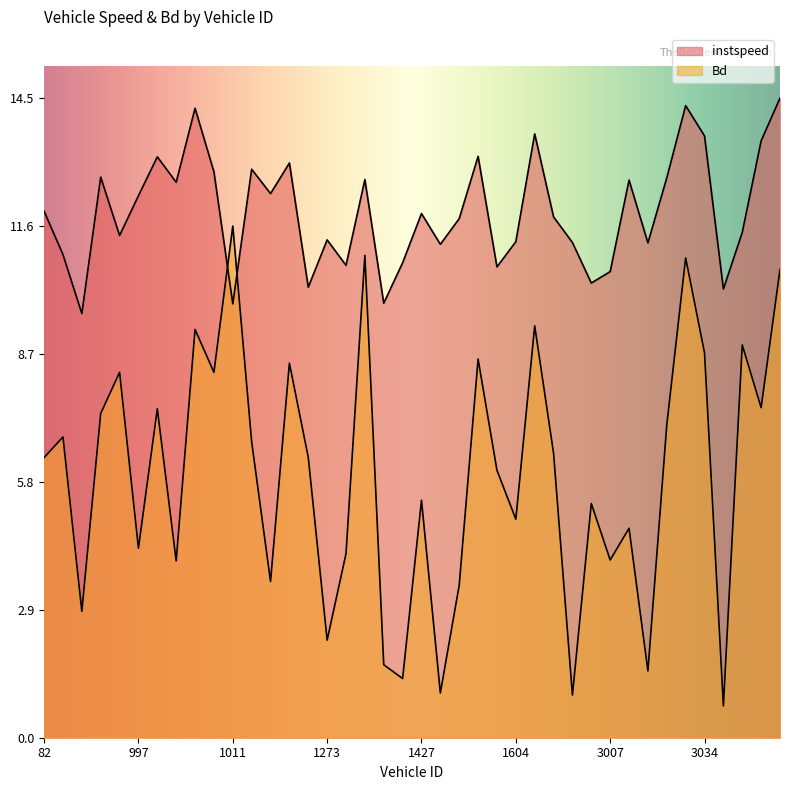

The value of instspeed at 1587.0 is 11.7. True or false?

True